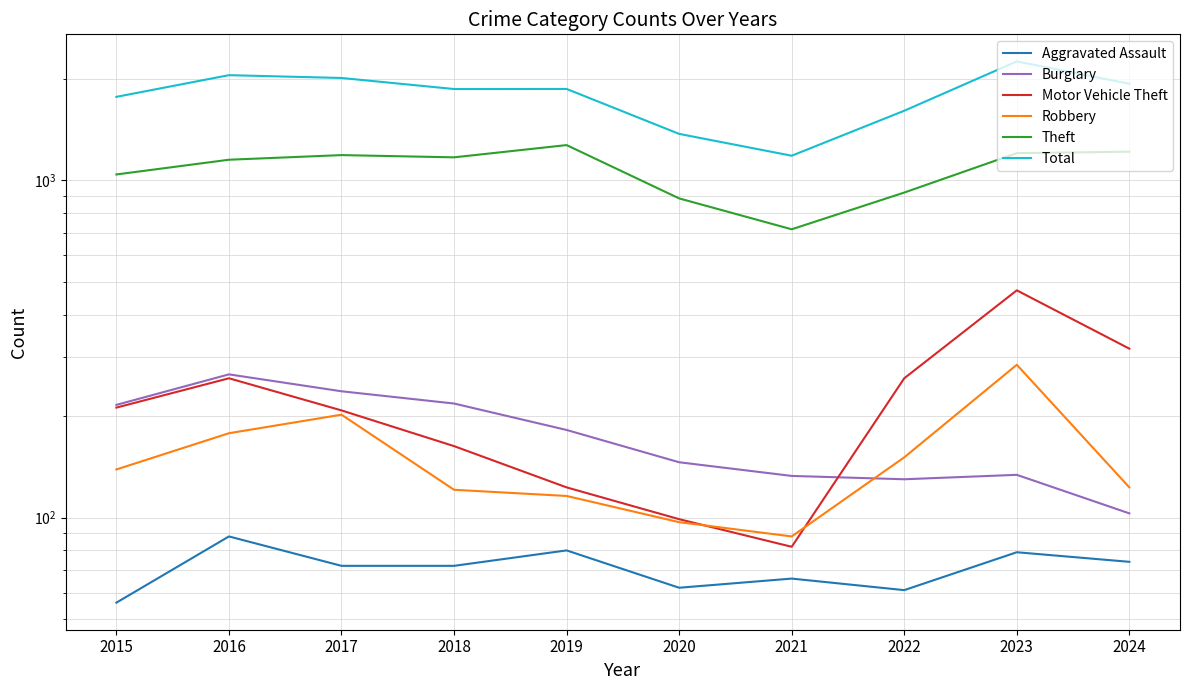

How many values in the Motor Vehicle Theft series exceed 212?

4